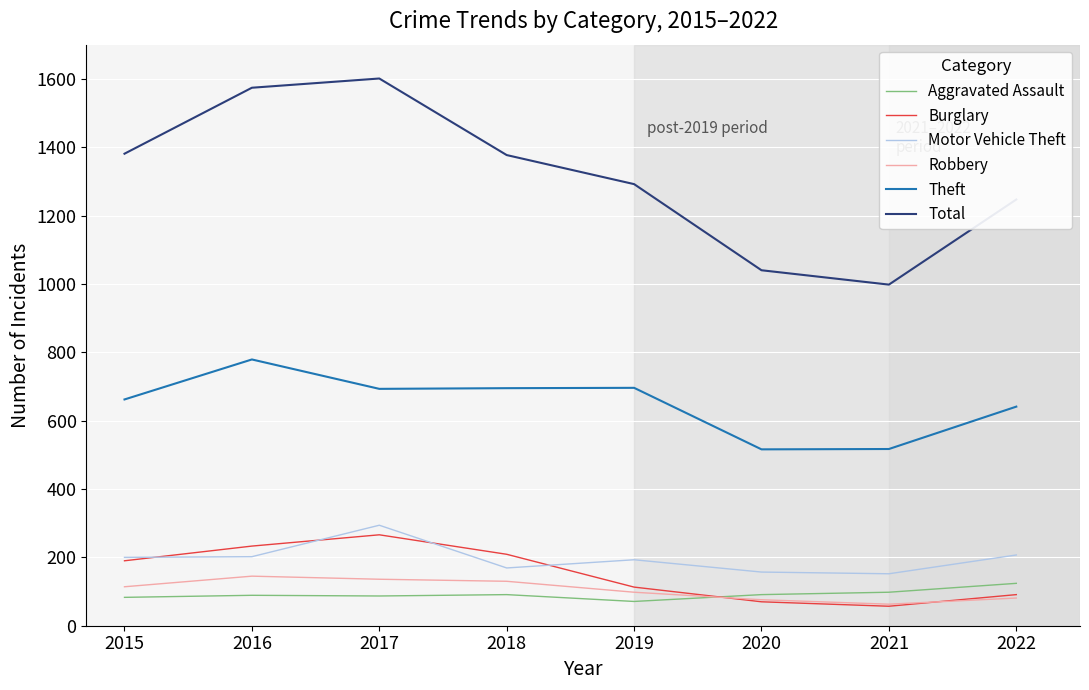

True or false: Theft has a value of 695 at 2018.

True